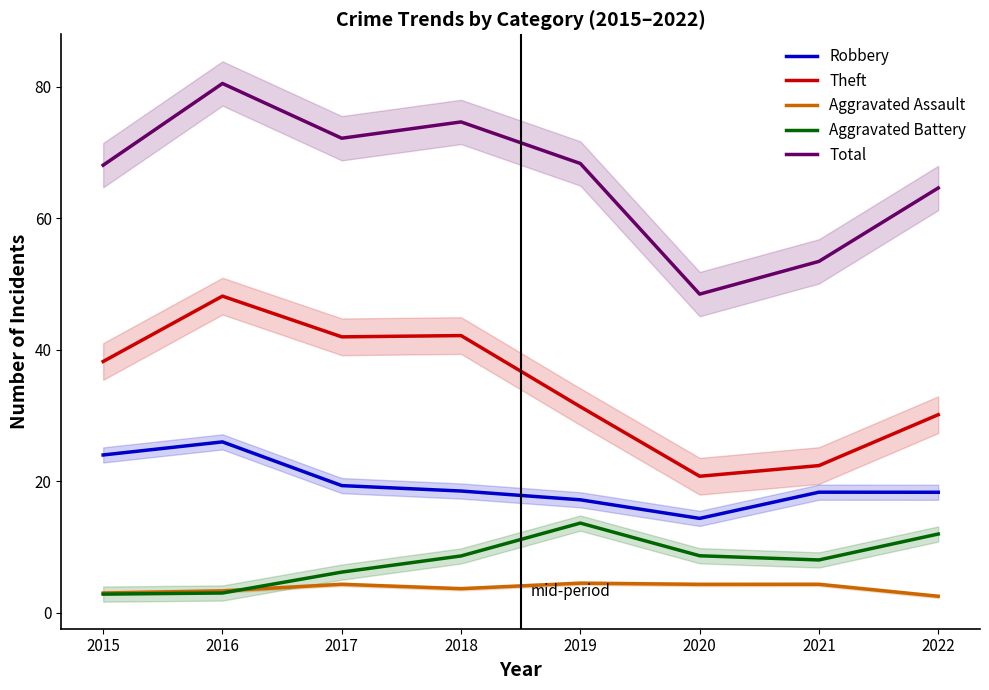

What is the total value across all series at 2022?

127.5